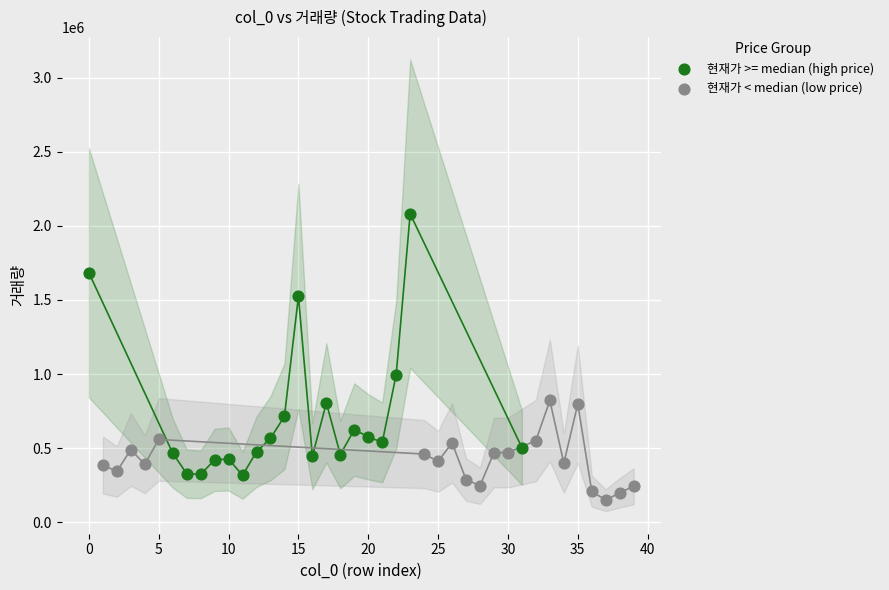

Which series has the widest spread of Y values?

현재가 >= median (high price)